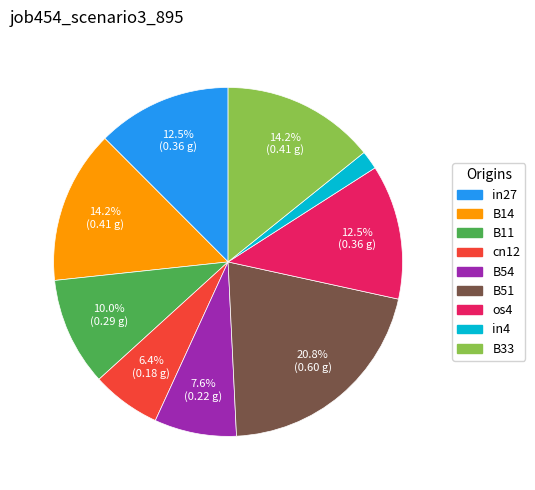

To the nearest percent, what is the difference between the largest and smallest slice percentages?

19%